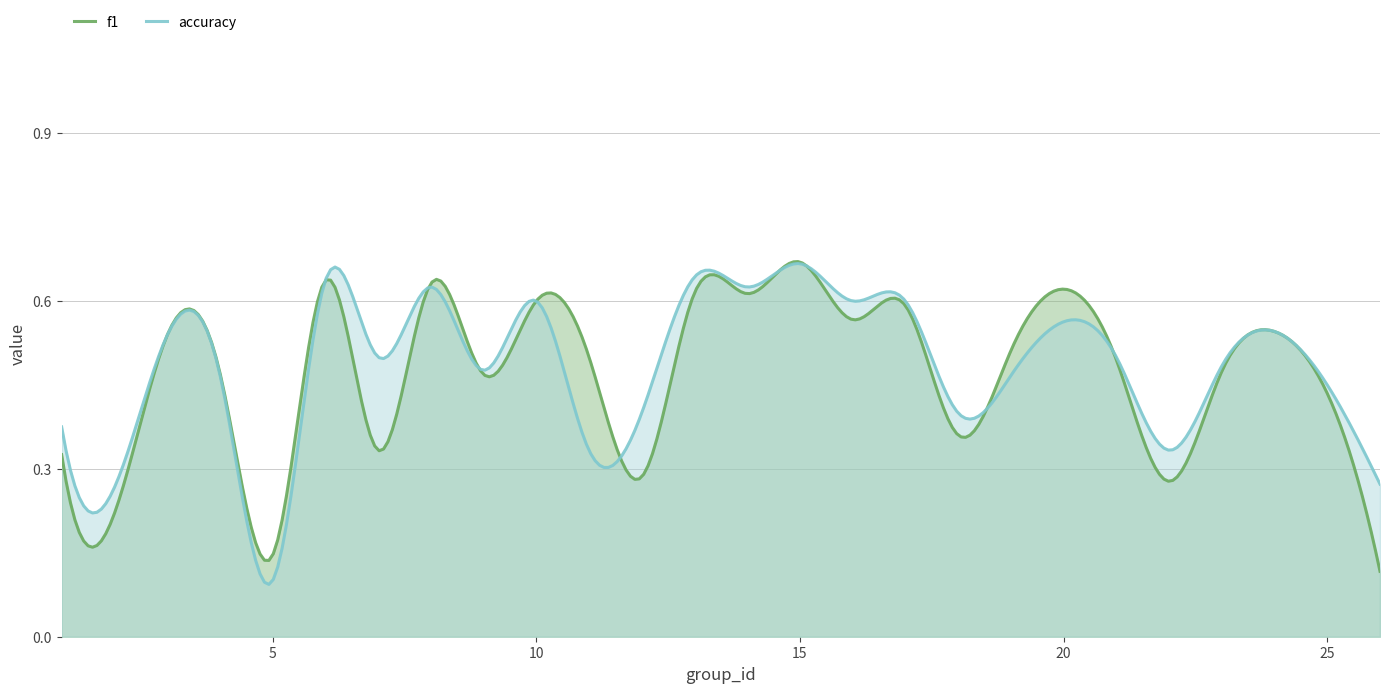

What are all the series names shown in the legend?

f1, accuracy